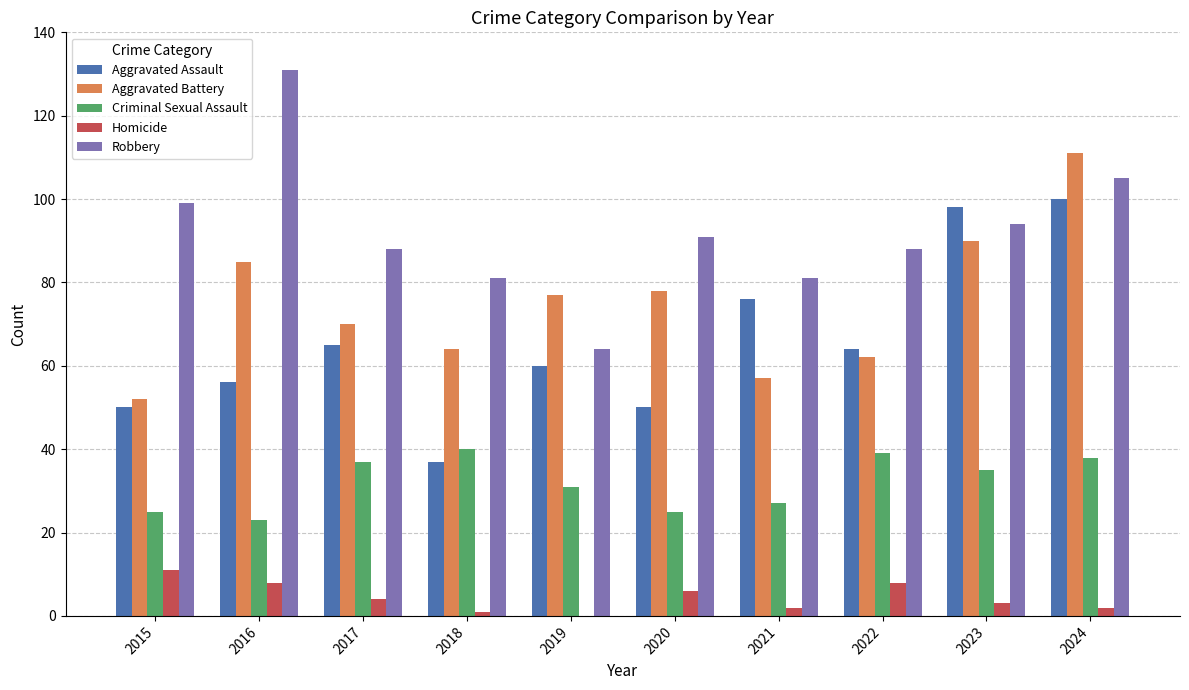

How many categories are shown in the chart?

10